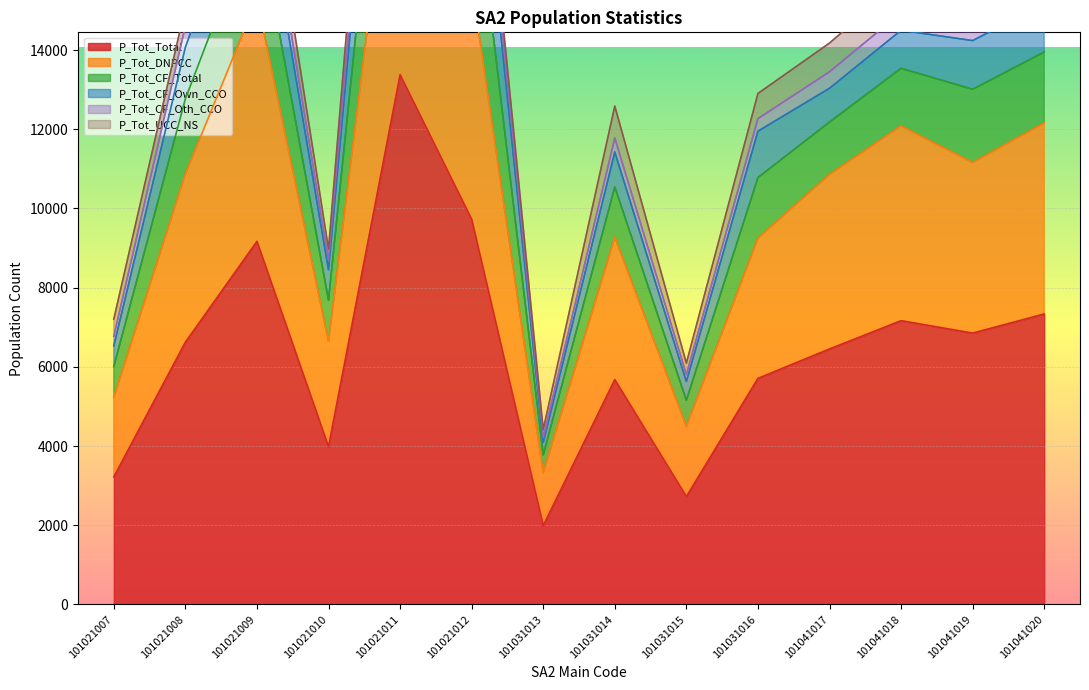

What is the lowest value of the P_Tot_Total series?

1991